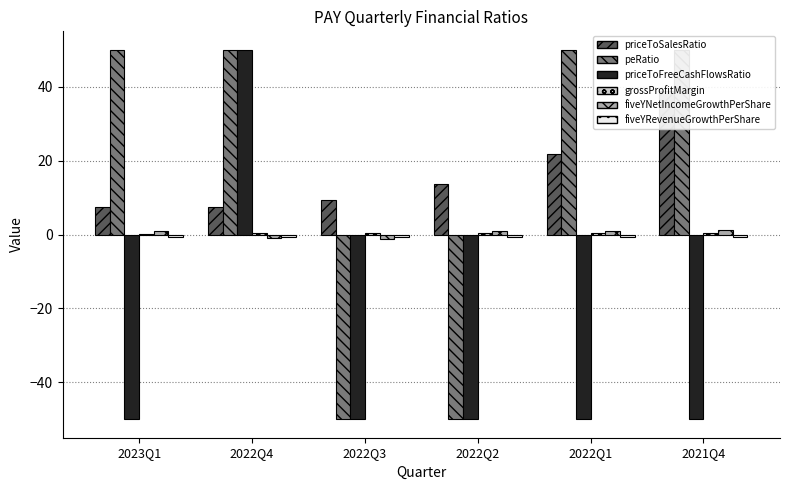

Read the priceToSalesRatio value at 2021Q4.

38.9